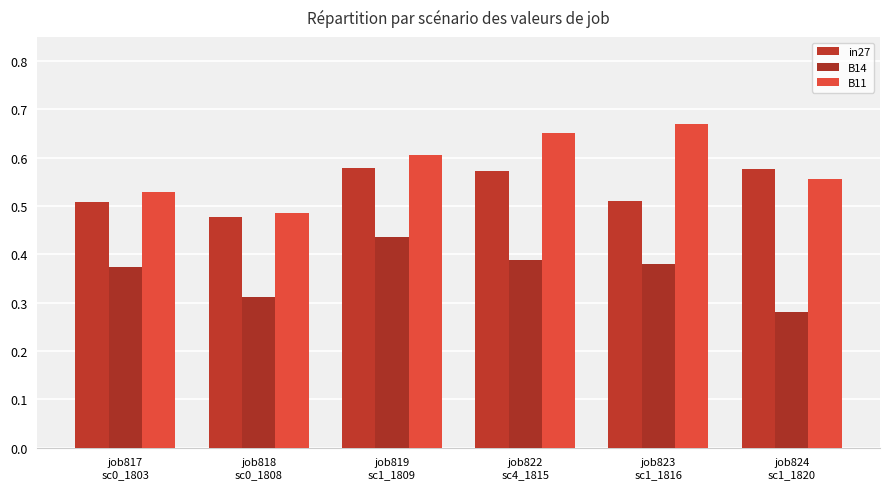

Reading right to left, extract all data points from this chart.

in27: job824
sc1_1820=0.6	job823
sc1_1816=0.5	job822
sc4_1815=0.6	job819
sc1_1809=0.6	job818
sc0_1808=0.5	job817
sc0_1803=0.5
B14: job824
sc1_1820=0.3	job823
sc1_1816=0.4	job822
sc4_1815=0.4	job819
sc1_1809=0.4	job818
sc0_1808=0.3	job817
sc0_1803=0.4
B11: job824
sc1_1820=0.6	job823
sc1_1816=0.7	job822
sc4_1815=0.7	job819
sc1_1809=0.6	job818
sc0_1808=0.5	job817
sc0_1803=0.5